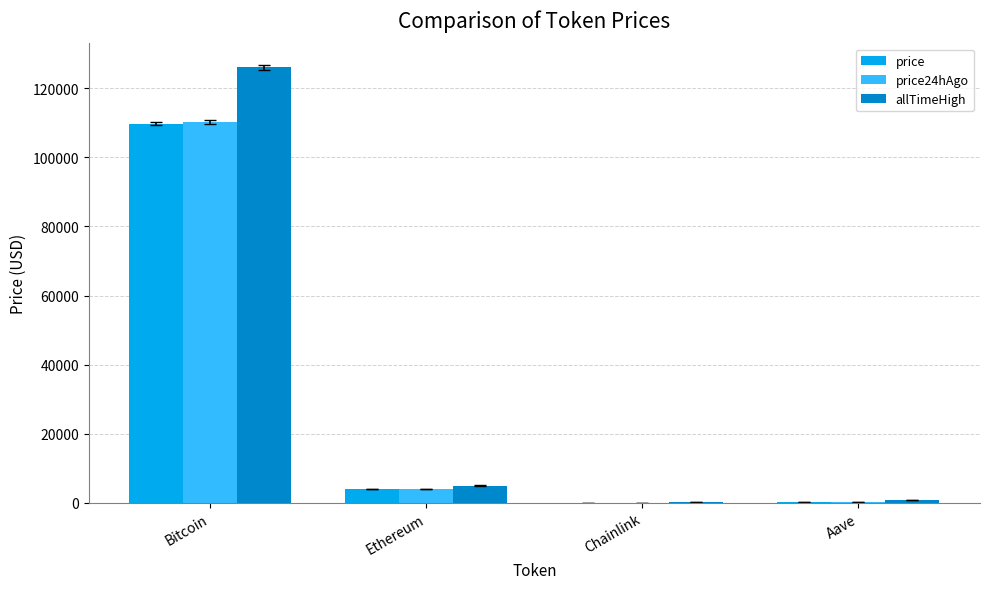

Is it true that price24hAgo equals 110234.0 at Bitcoin?

True